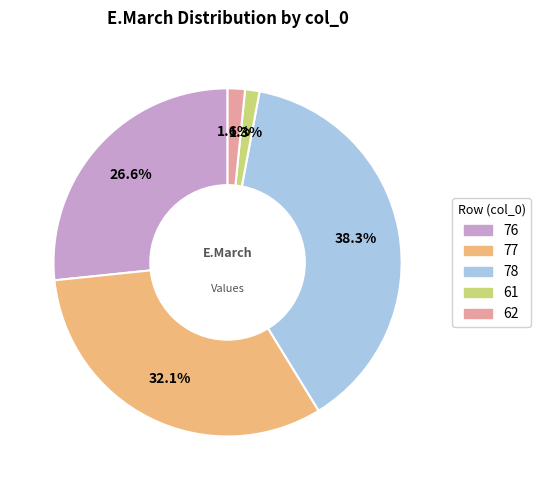

How many segments does this pie chart have?

5